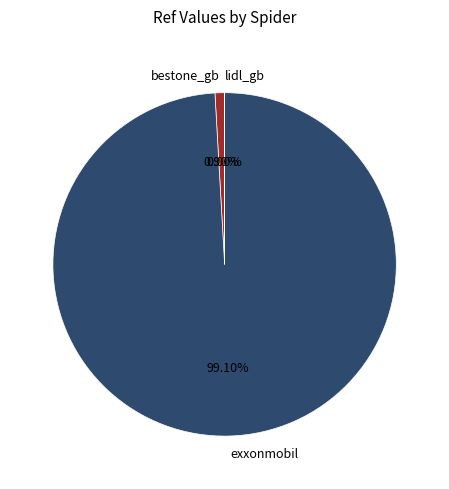

To the nearest percent, what percentage of the pie is bestone_gb?

1%